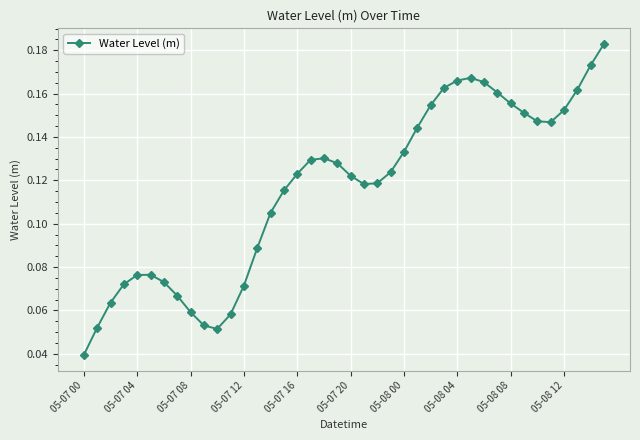

True or false: the data has more than 2 interior local peaks.

True